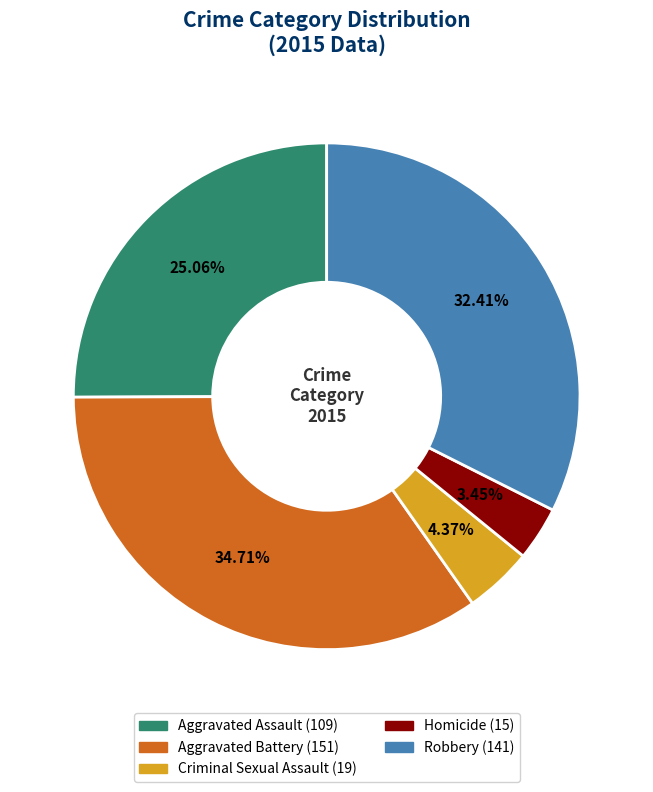

What is the largest slice in the pie chart?

Aggravated Battery